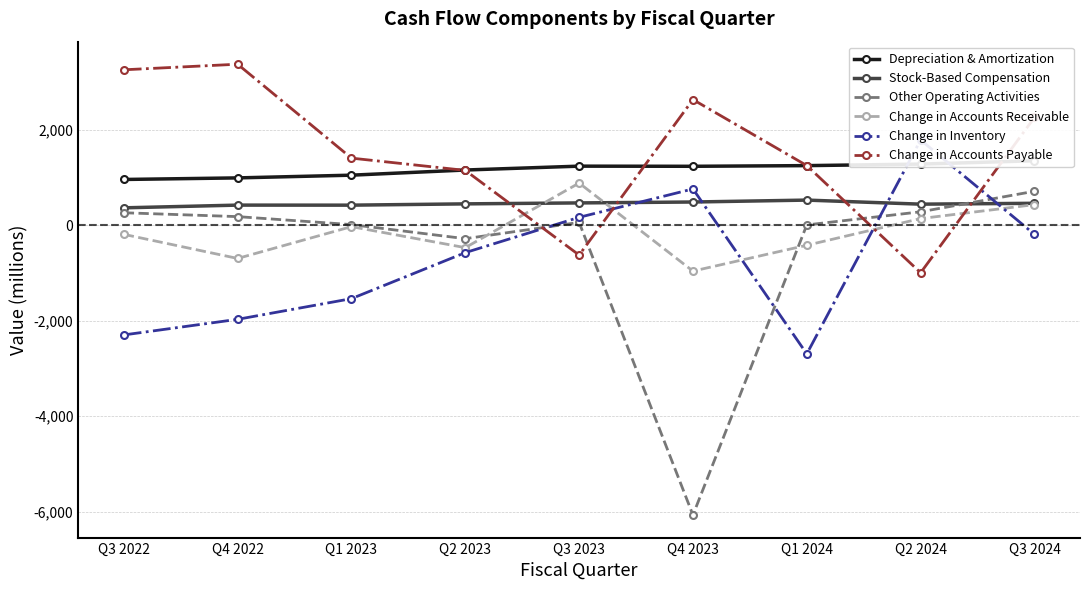

Is it true that Change in Accounts Payable equals 1495 at Q4 2023?

False